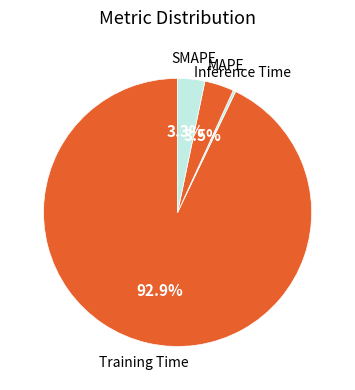

How many segments does this pie chart have?

4